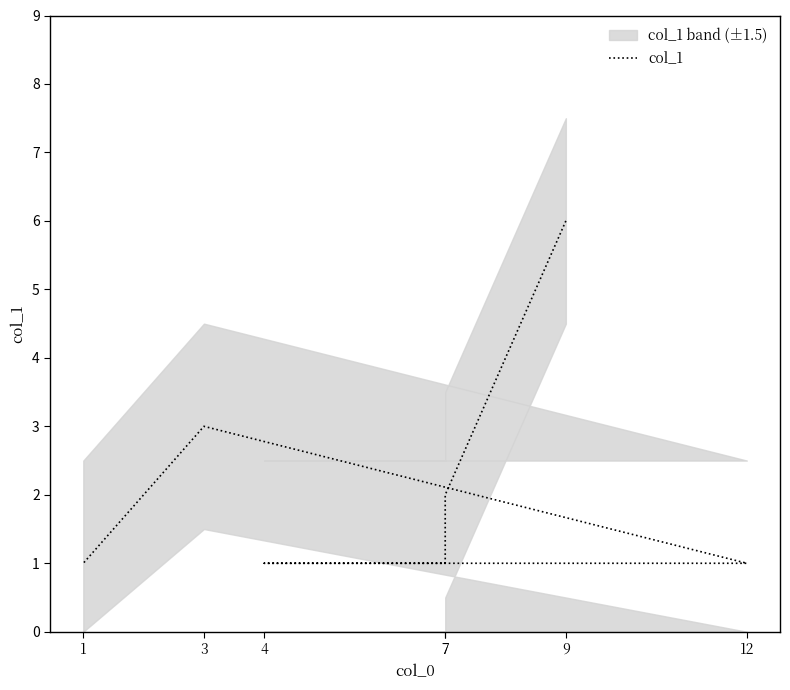

Count the values in the range 1 to 3.

6